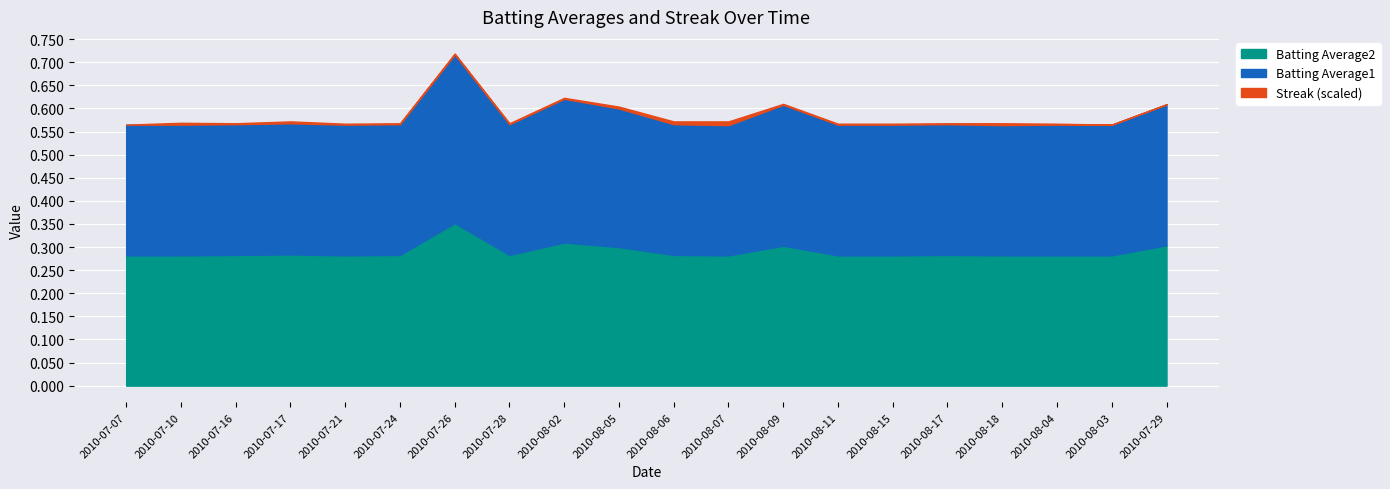

Which category has the highest value in the Batting Average2 series?

2010-07-26